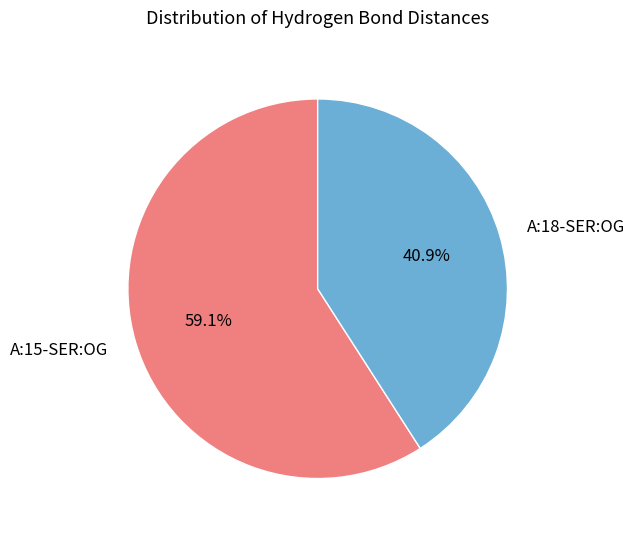

True or false: A:18-SER:OG accounts for 26% of the total.

False